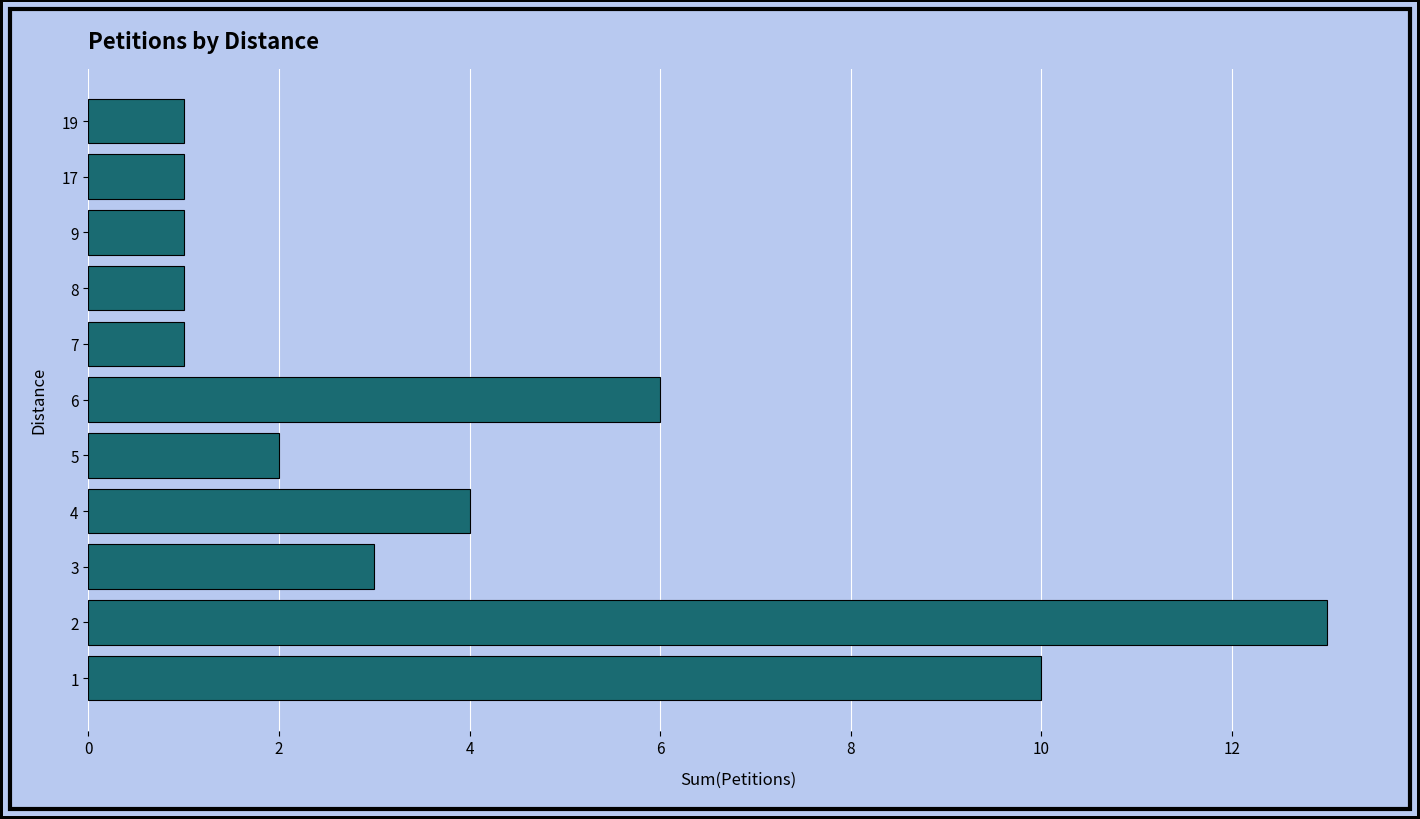

What is the greatest value displayed?

13